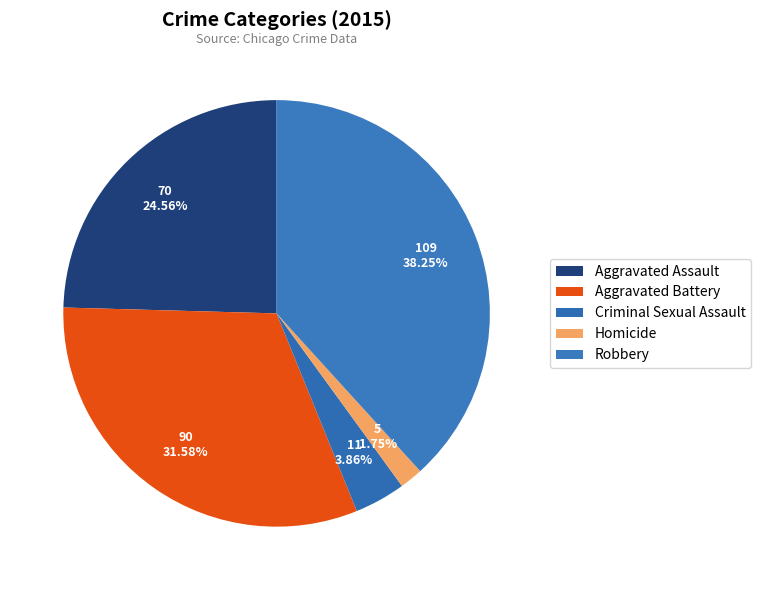

What is the ratio of the value at Criminal Sexual Assault to the value at Homicide?

2.2